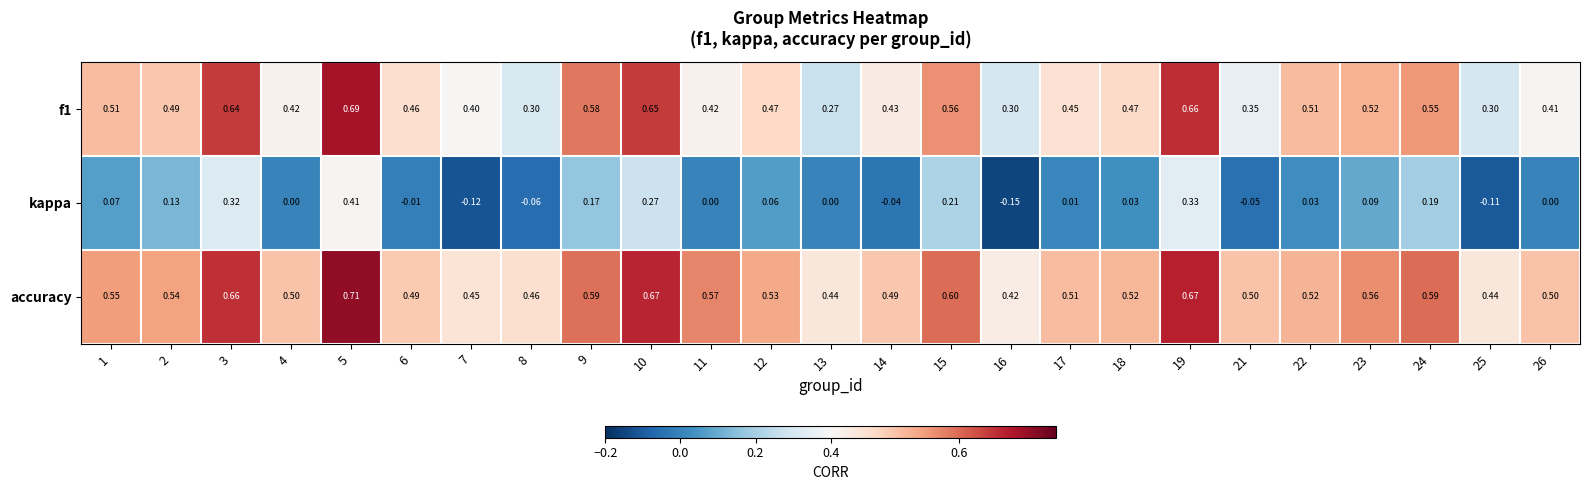

Which series has the largest range (max minus min)?

kappa